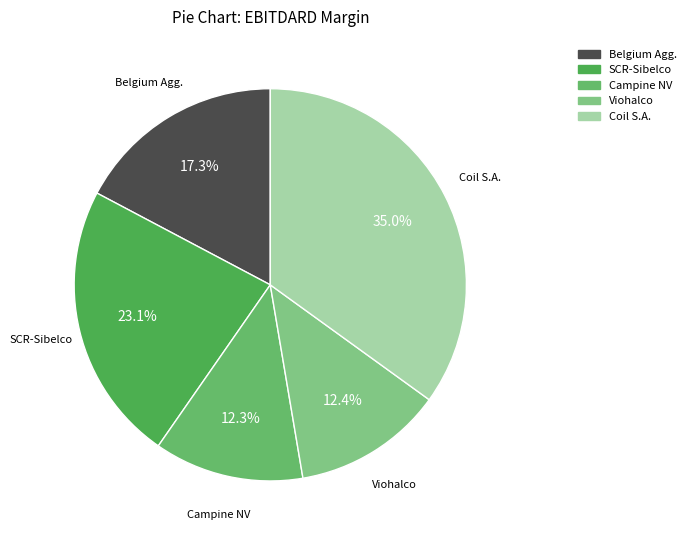

Count the number of slices in the pie.

5